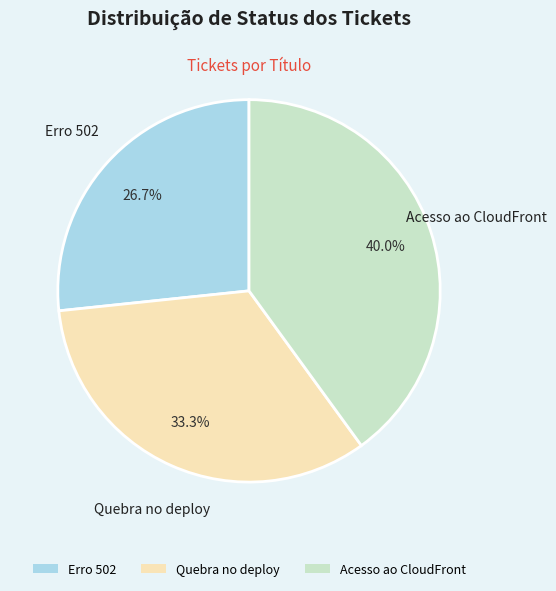

Does Acesso ao CloudFront account for over 50% of the chart?

No